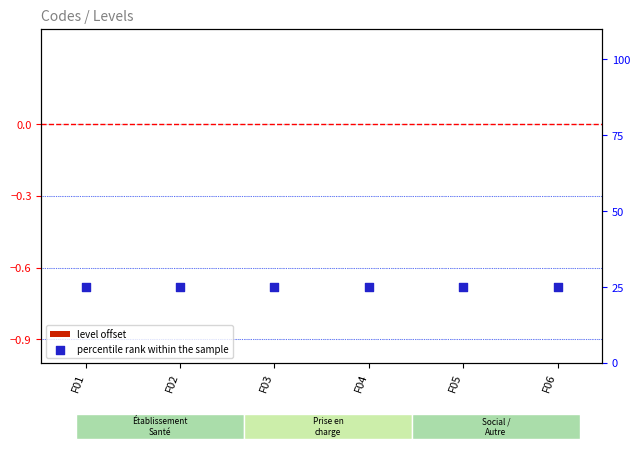

What are all the series names shown in the legend?

level offset, percentile rank within the sample